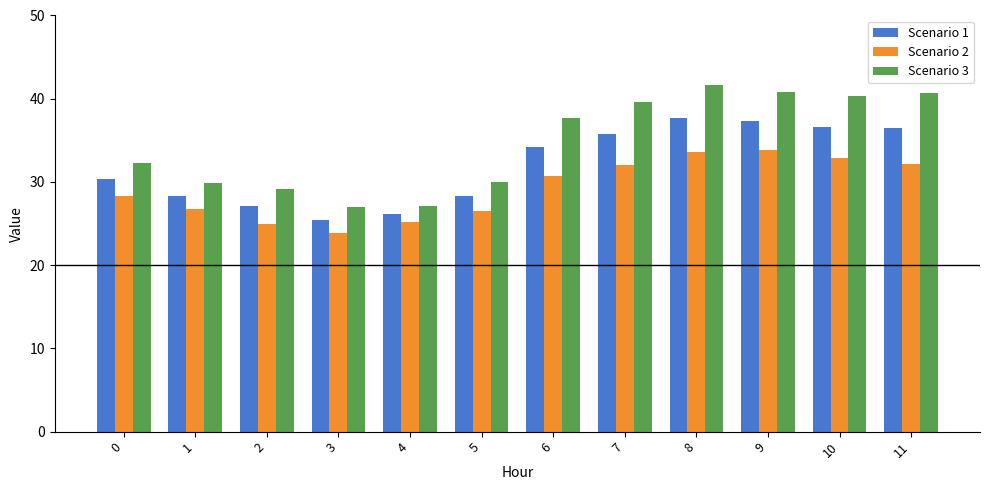

At 5, list the series in order from smallest to largest.

Scenario 2, Scenario 1, Scenario 3